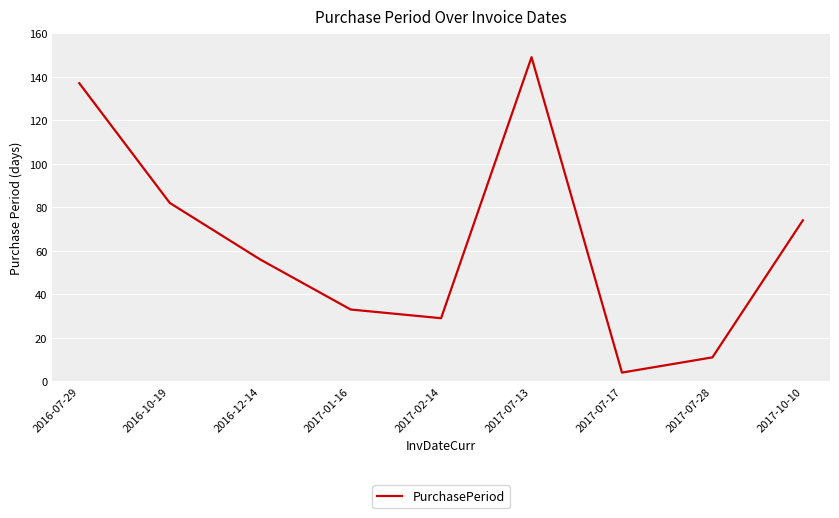

What is the average value?

64